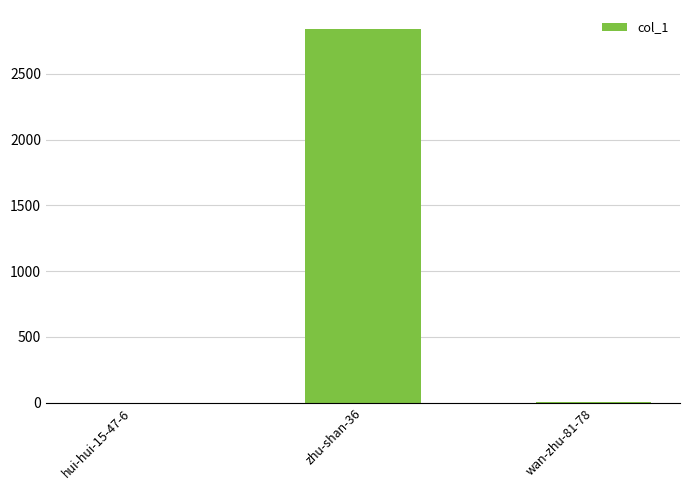

At which category does the chart reach its peak across all series?

zhu-shan-36